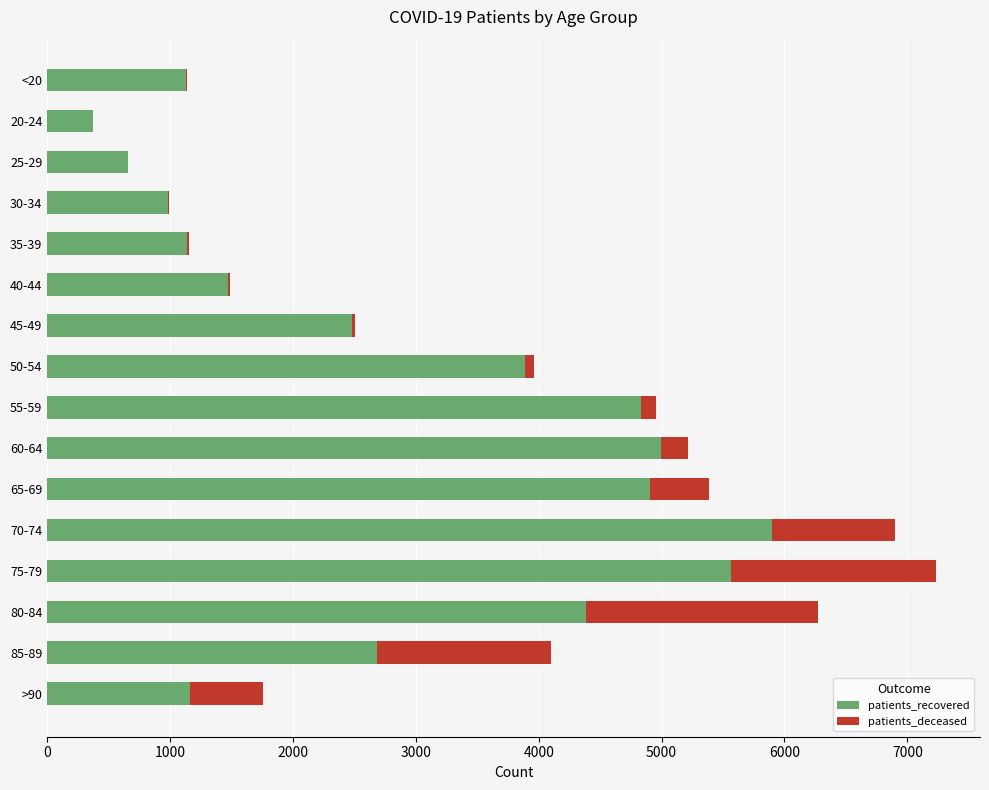

What is the sum of all patients_recovered values?

46558